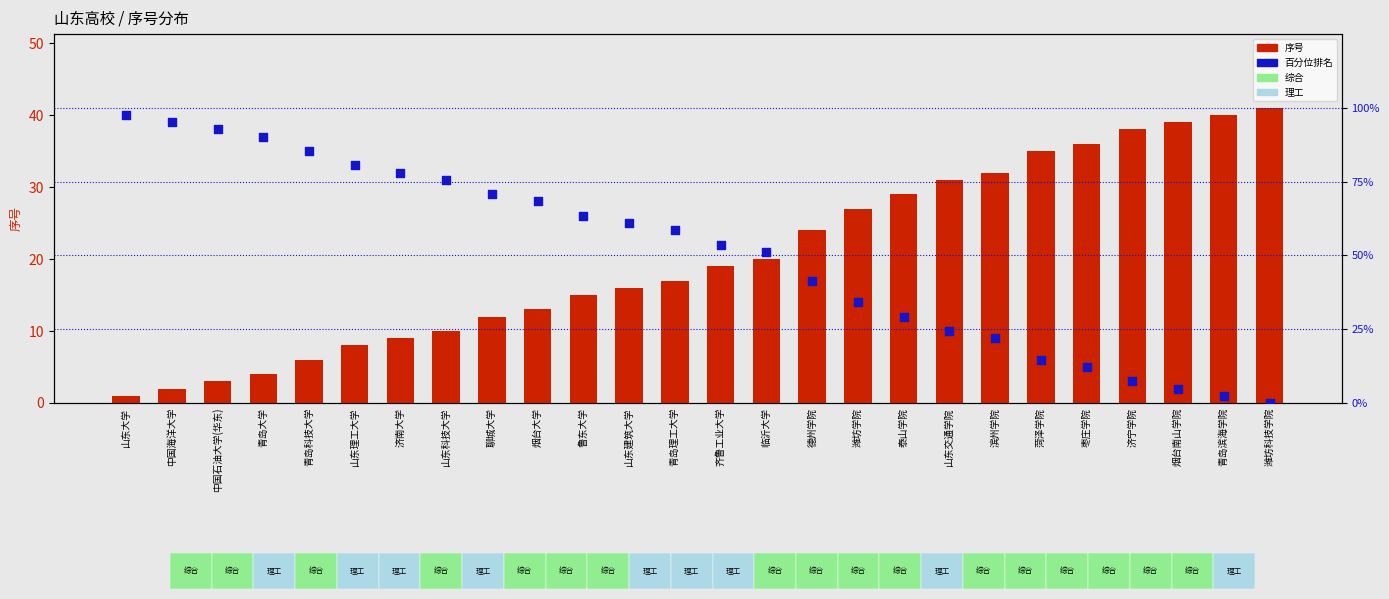

Is the value of 序号 at 青岛大学 greater than the value of 百分位排名 at 青岛科技大学?

No